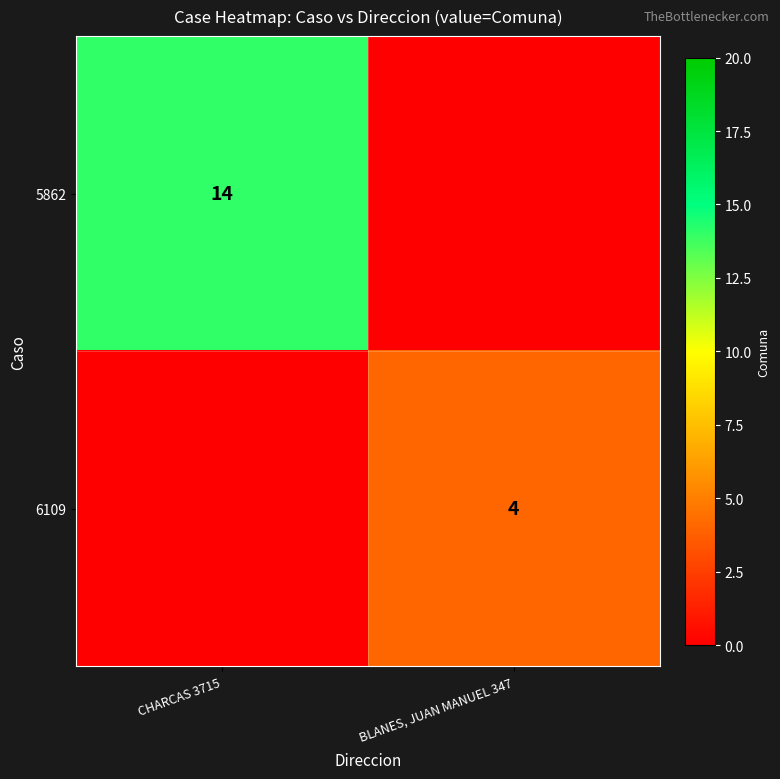

The 5862 series shows 14 at CHARCAS 3715. True or false?

True